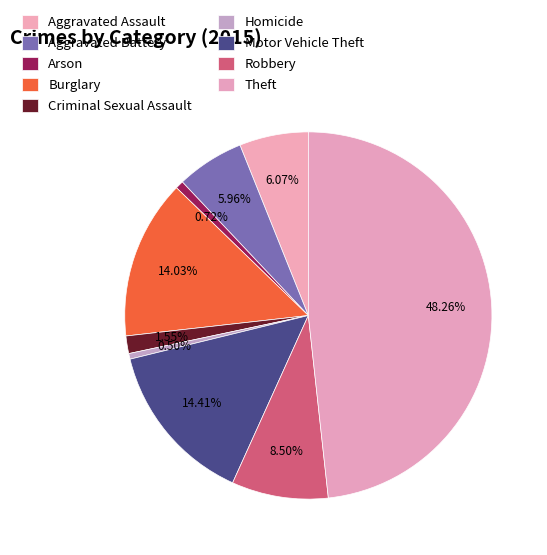

To the nearest percent, what percentage of the pie is Aggravated Assault?

6%